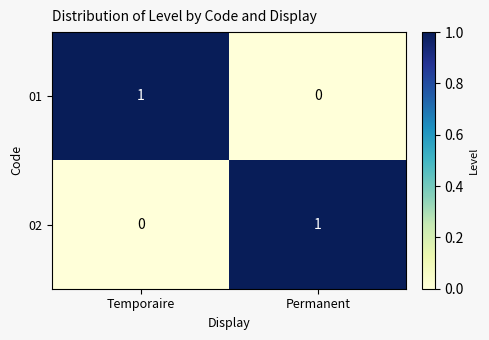

True or false: 01 has a value of 1 at Temporaire.

True